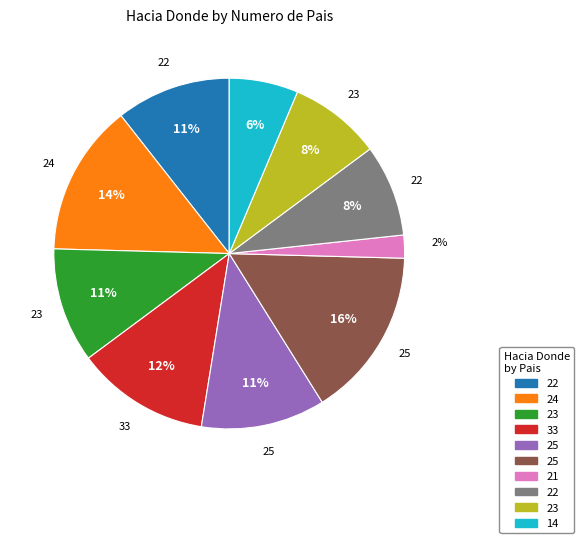

To the nearest percent, what is the average slice percentage?

10%